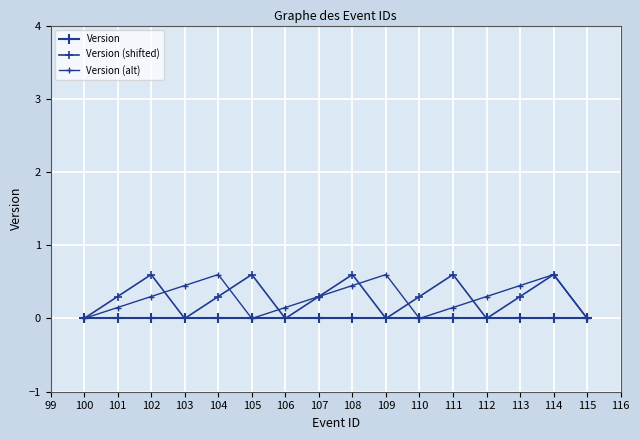

Which series has the largest total across all categories?

Version (shifted)